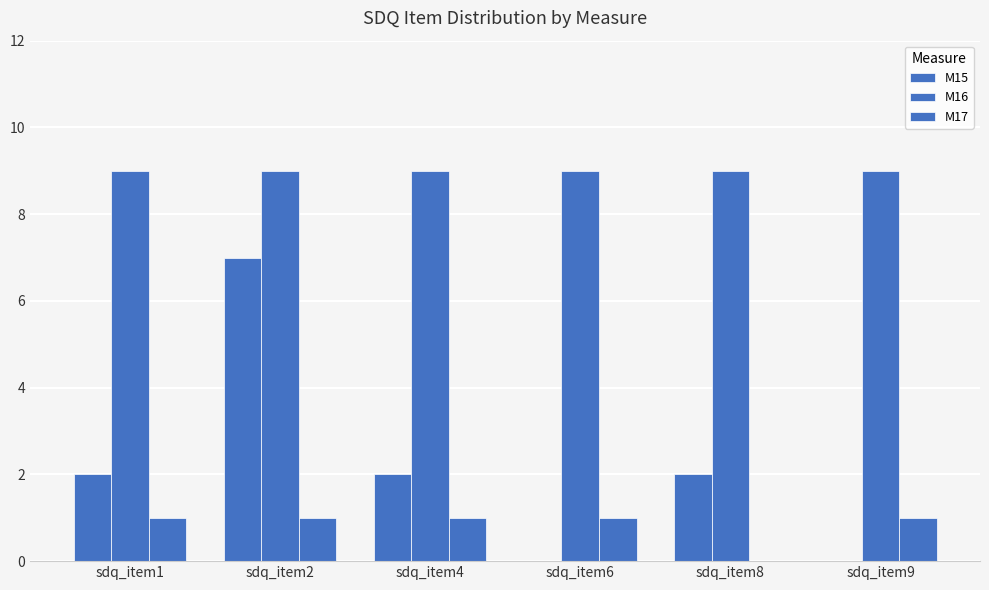

At which category does the chart reach its peak across all series?

sdq_item1